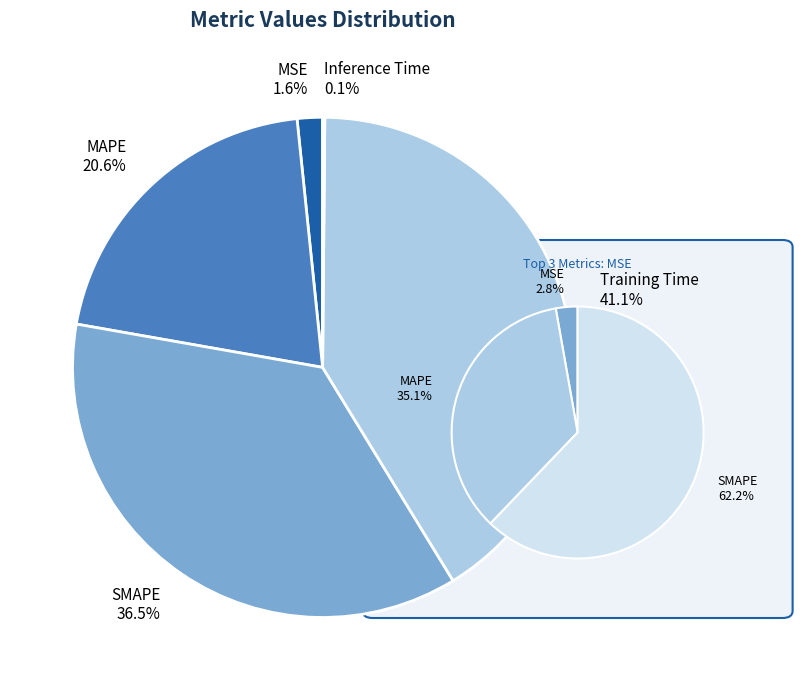

Which has a higher value, Inference Time or MSE?

MSE